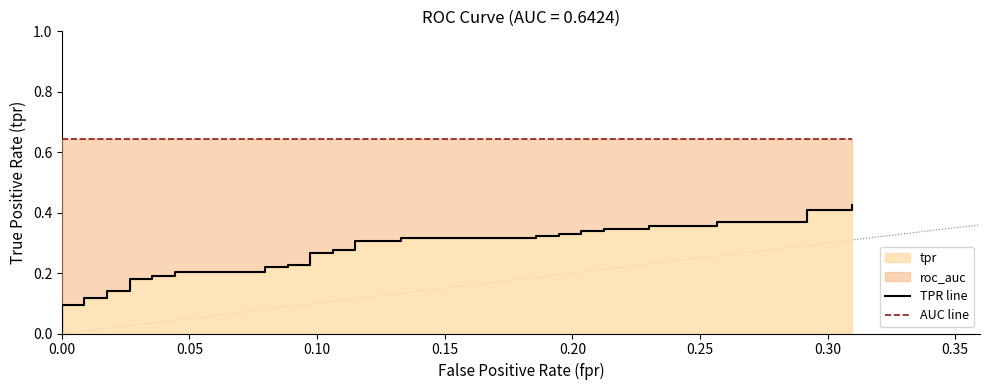

What is the label of the 6th point from the left?

0.25